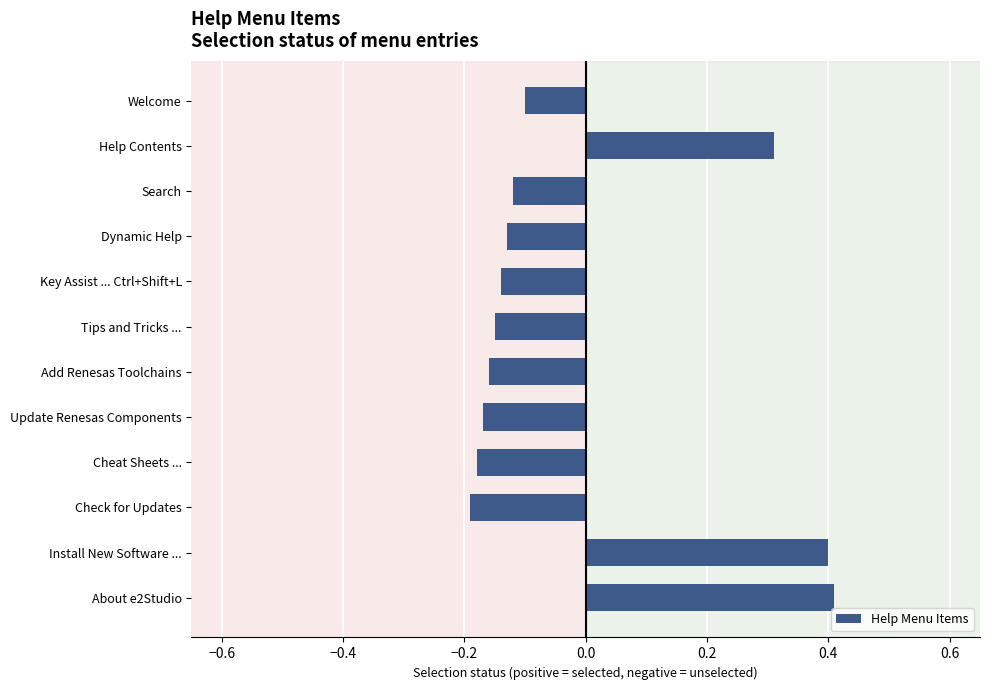

Are the bars horizontal?

Yes